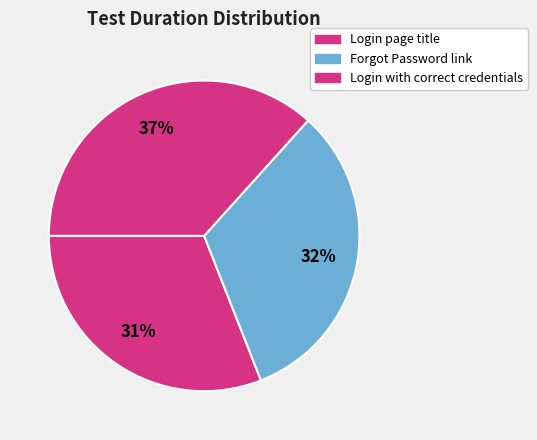

What is the total percentage of Login page title and Forgot Password link?

63.3%